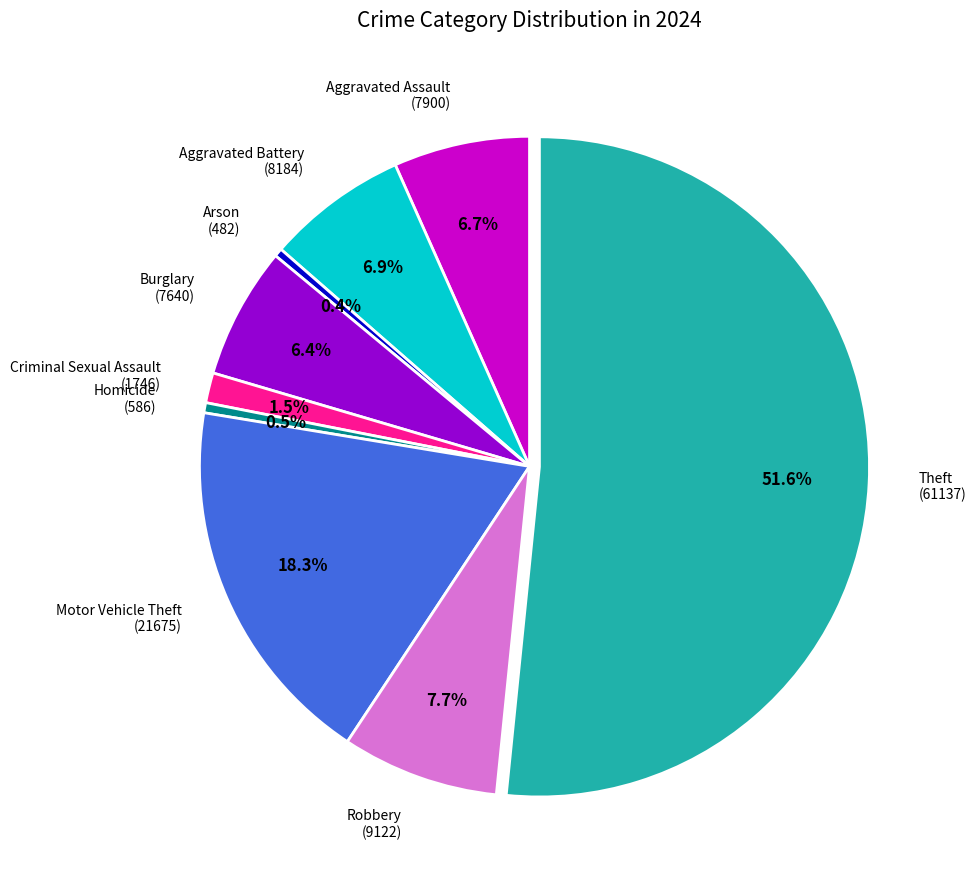

How many segments does this pie chart have?

9